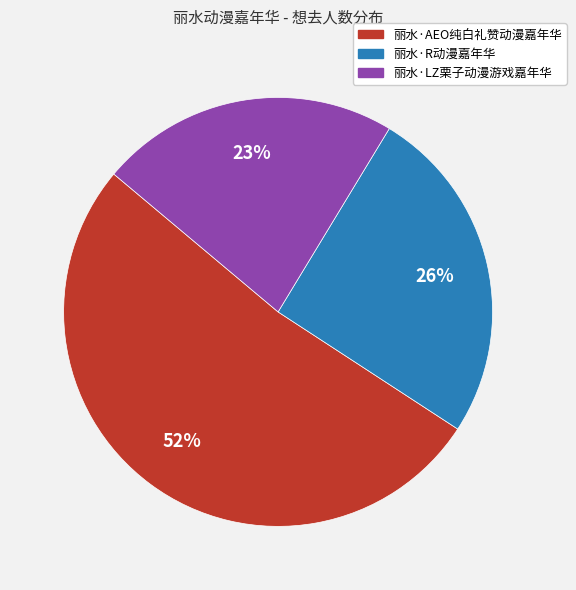

To the nearest percent, what is the difference between the largest and smallest slice percentages?

29%